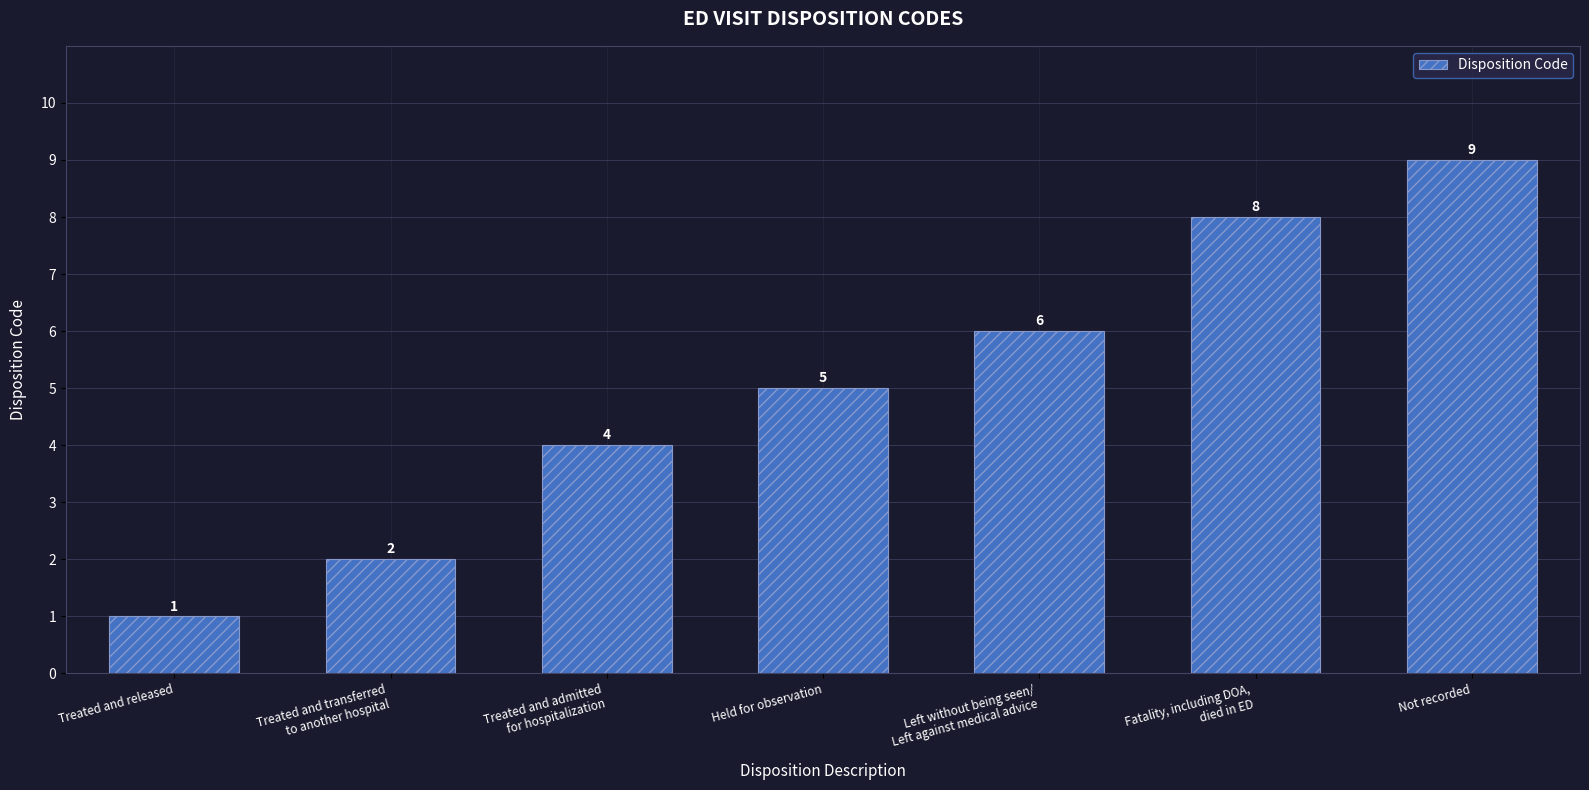

What is the change in value from Treated and admitted
for hospitalization to Left without being seen/
Left against medical advice?

+2